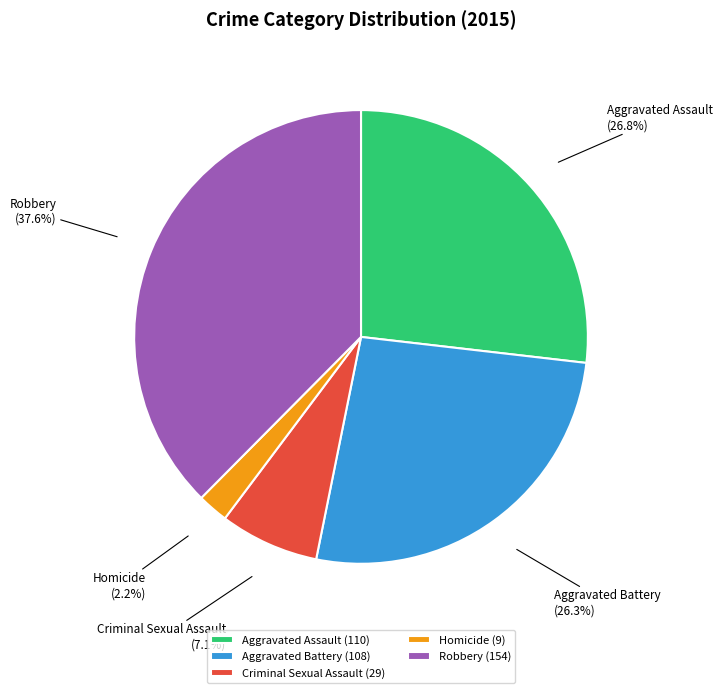

Approximately how many times larger is the value at Aggravated Assault compared to Aggravated Battery?

1.0